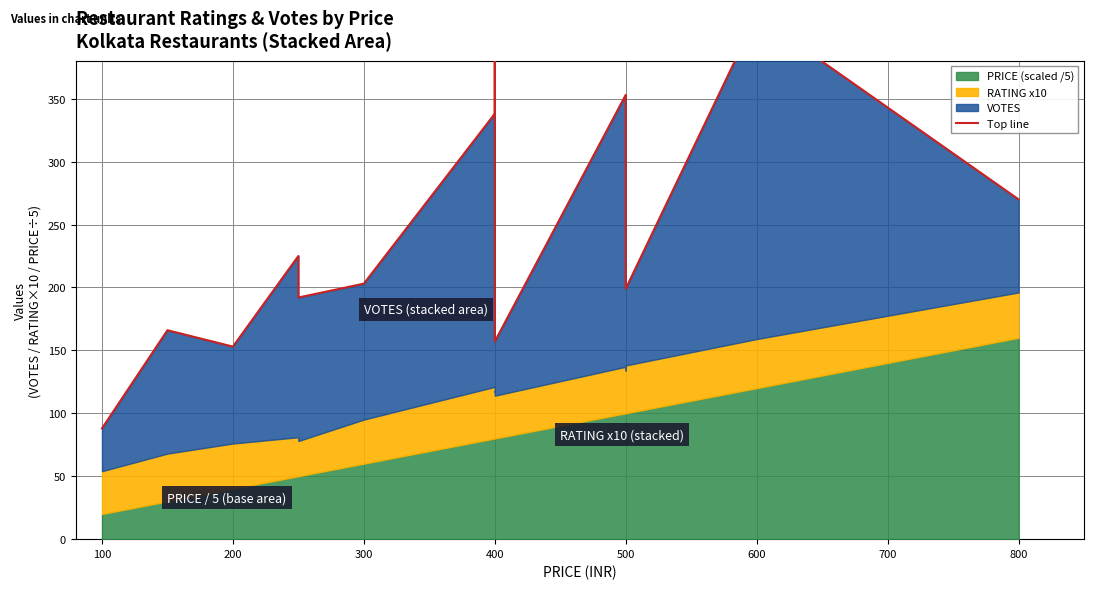

What is the average value?

247